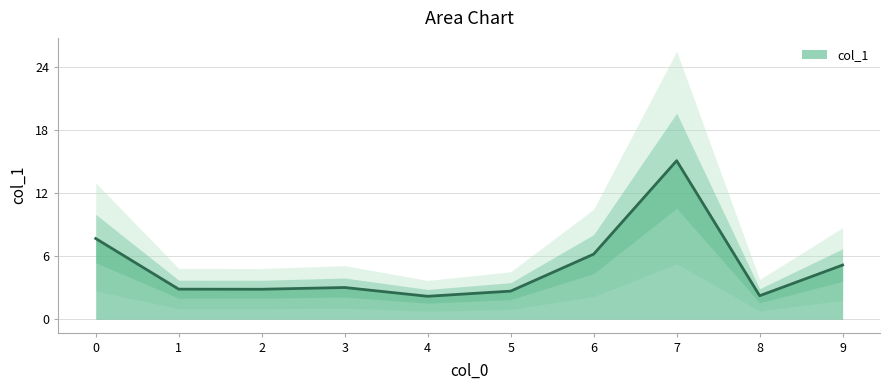

Between 4 and 2, which is larger?

2